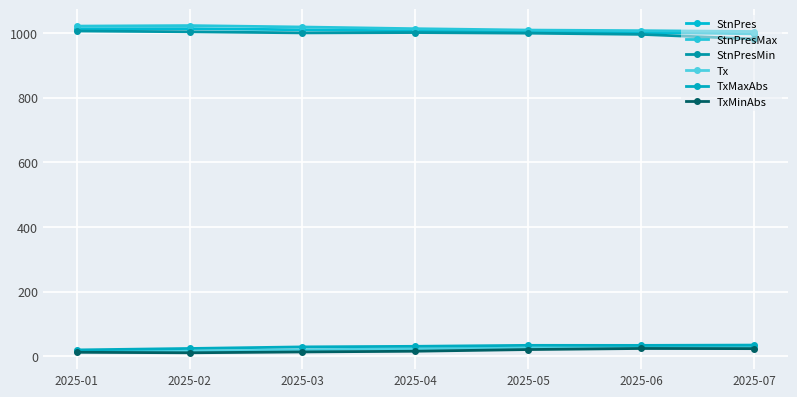

Does the chart have visible grid lines?

Yes